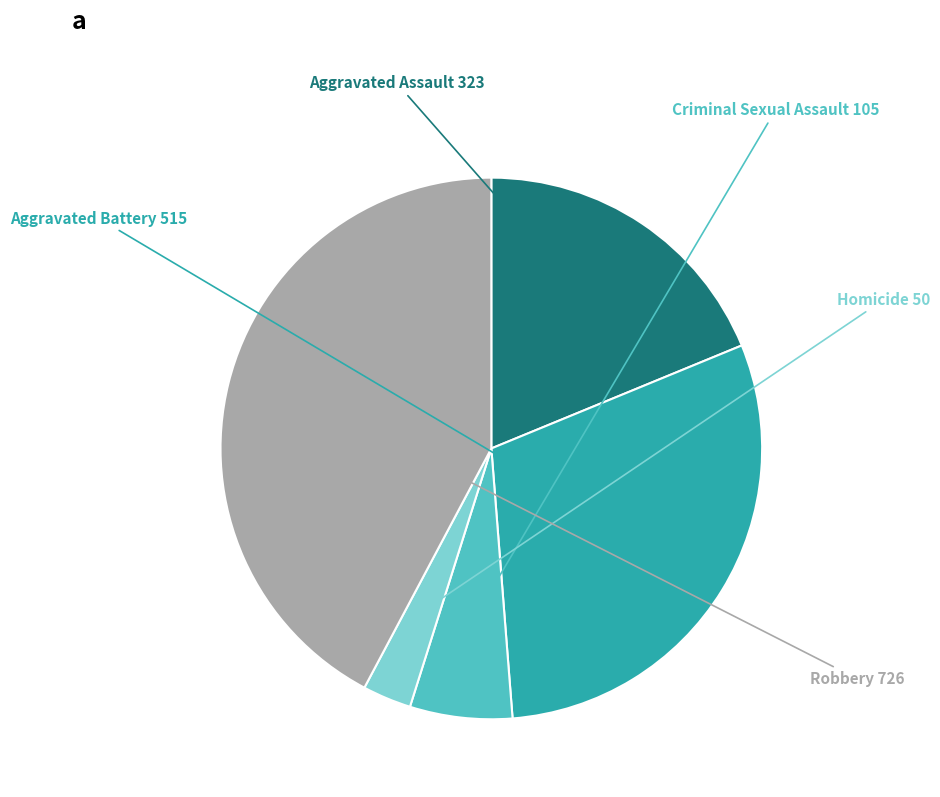

Count the number of slices in the pie.

5